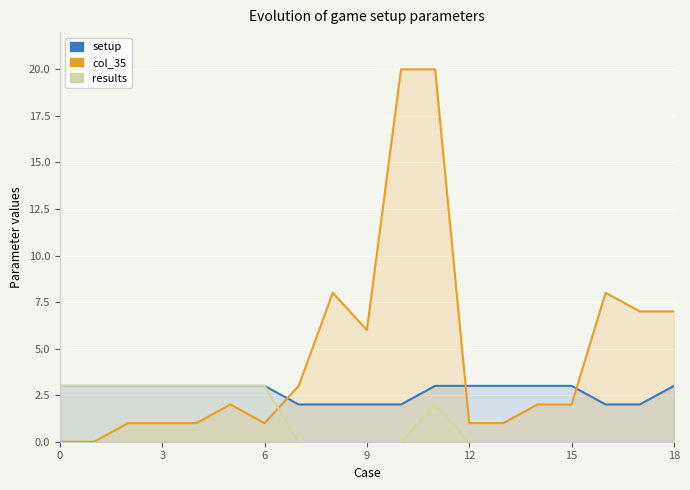

What is the sum of all results values?

23